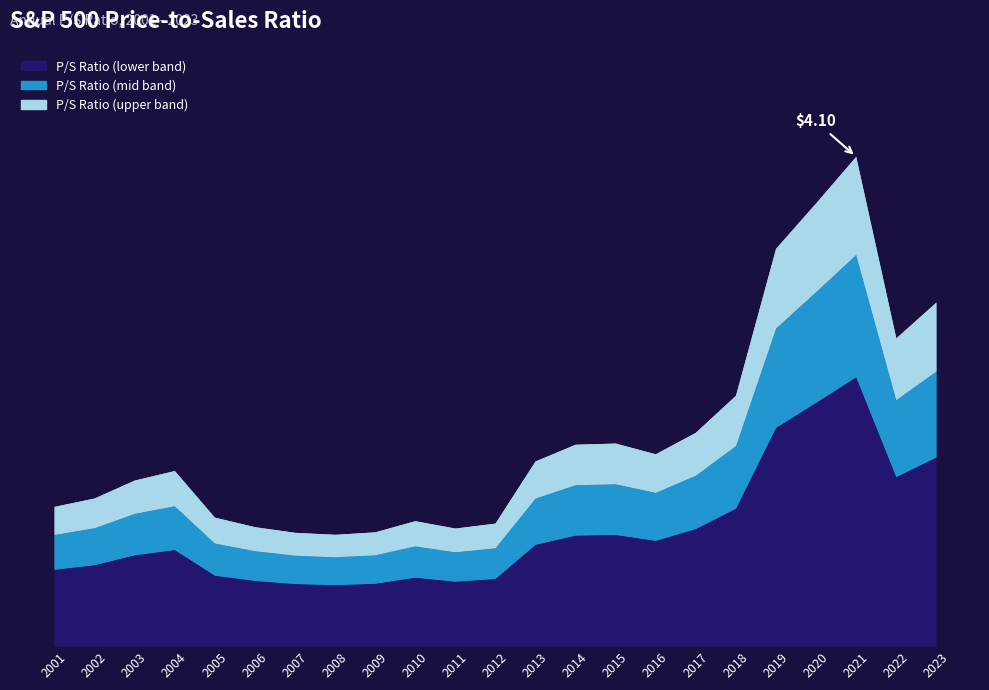

True or false: the data shows 1.6 at 2010.

False